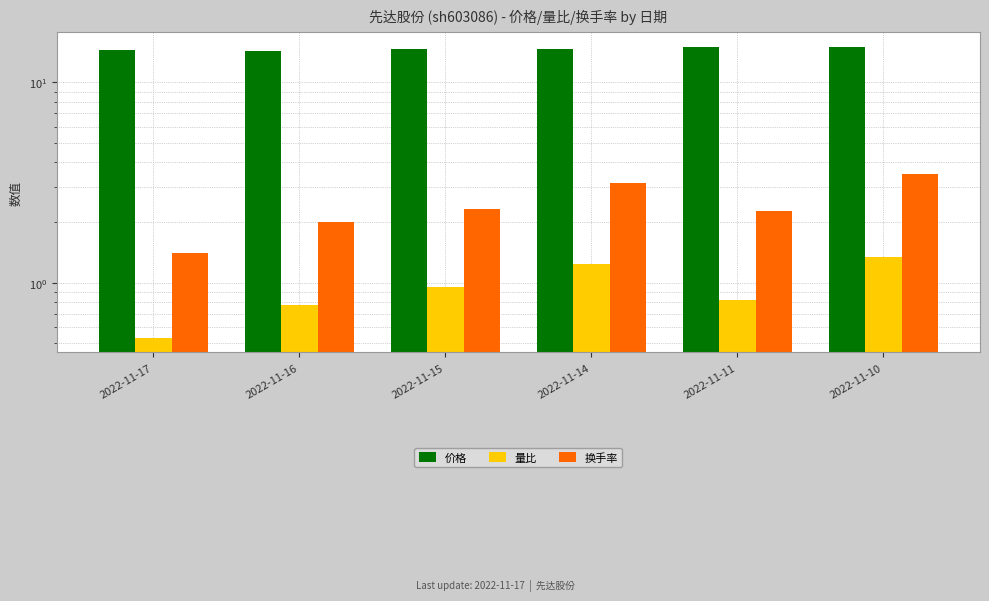

How many bars are there in each group?

3